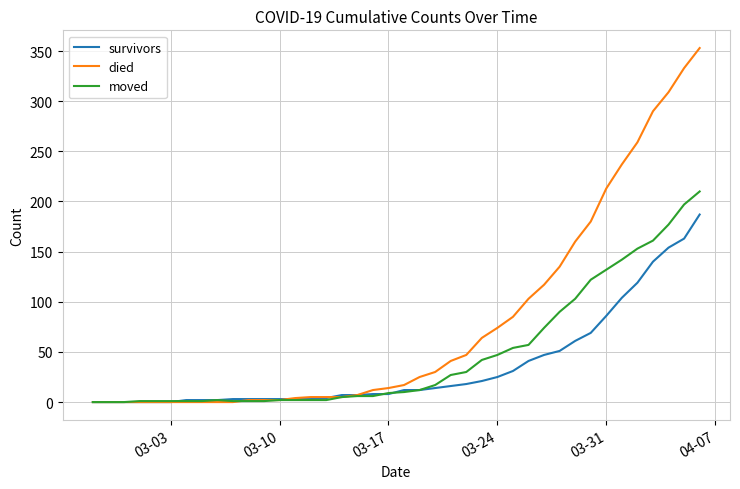

List the series in order of their peak value, lowest first.

survivors, moved, died